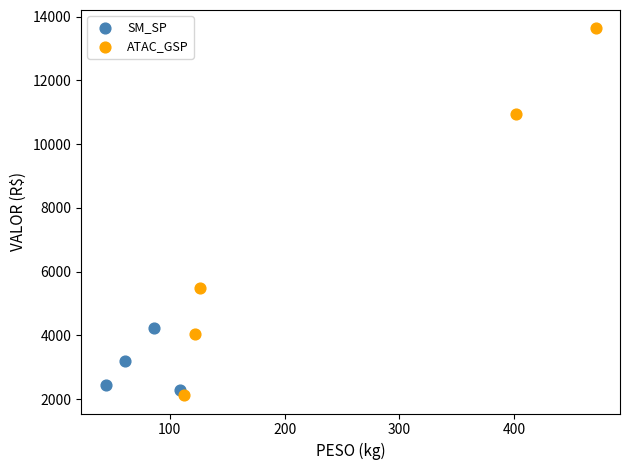

Which series has the widest spread of Y values?

ATAC_GSP